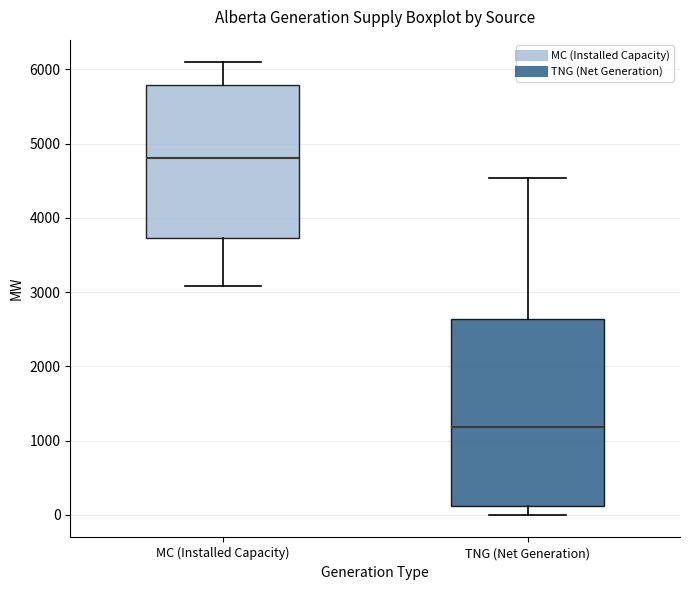

Reading left to right, transcribe this box plot: for each box, give where its median line is, the range the box spans, and where its two whiskers end, as read against the y-axis. The values are not printed on the chart, so give them approximately, as read against the axis.

MC (Installed Capacity): median 4800, box 3700 to 5800, whiskers 3100 to 6100
TNG (Net Generation): median 1200, box 100 to 2600, whiskers 0 to 4500